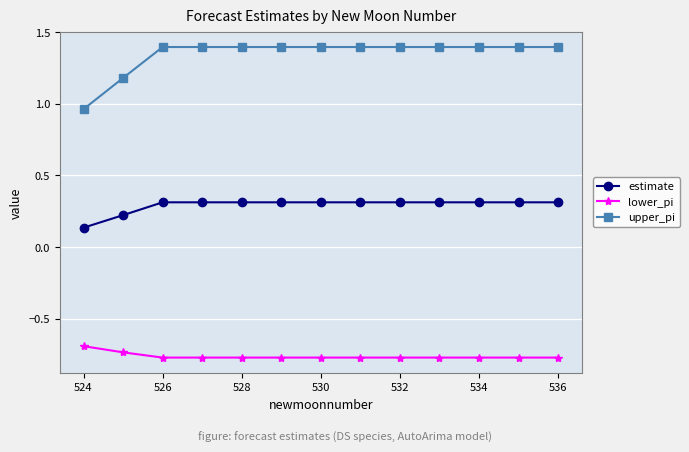

What is the maximum value shown in the chart?

1.4